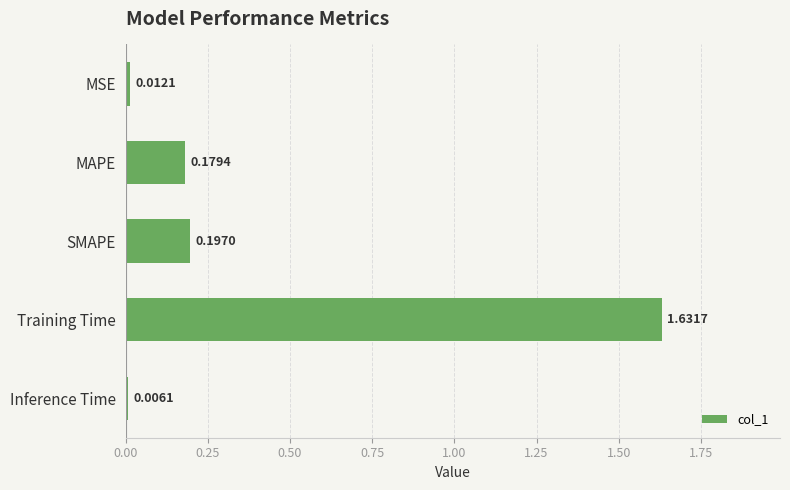

What is the label of the 5th bar from the top?

Inference Time